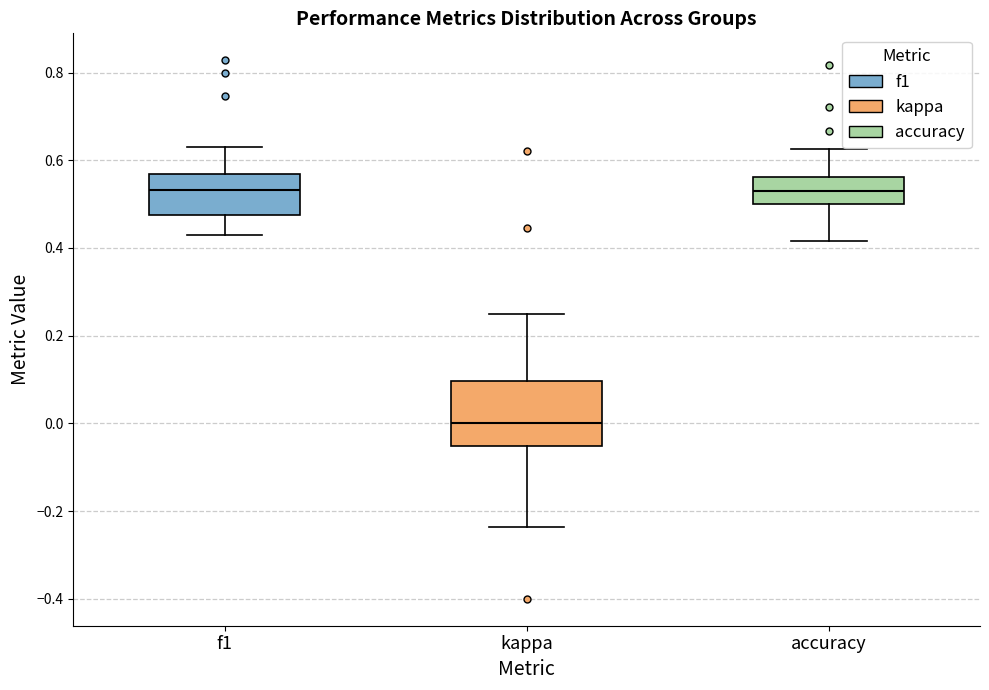

Comparing the boxes themselves (not the whiskers), which one is the tallest?

kappa